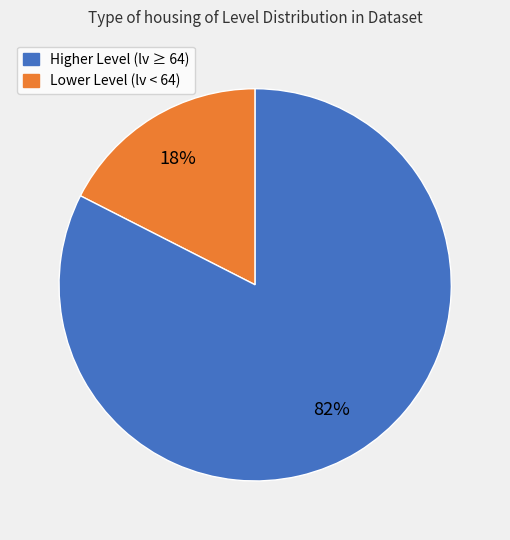

Is there a majority slice in this chart?

Yes